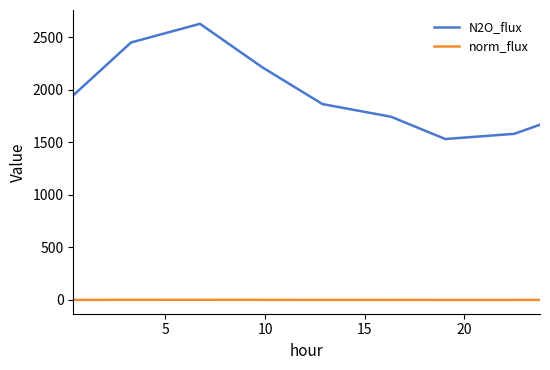

True or false: norm_flux and N2O_flux cross at least once.

False